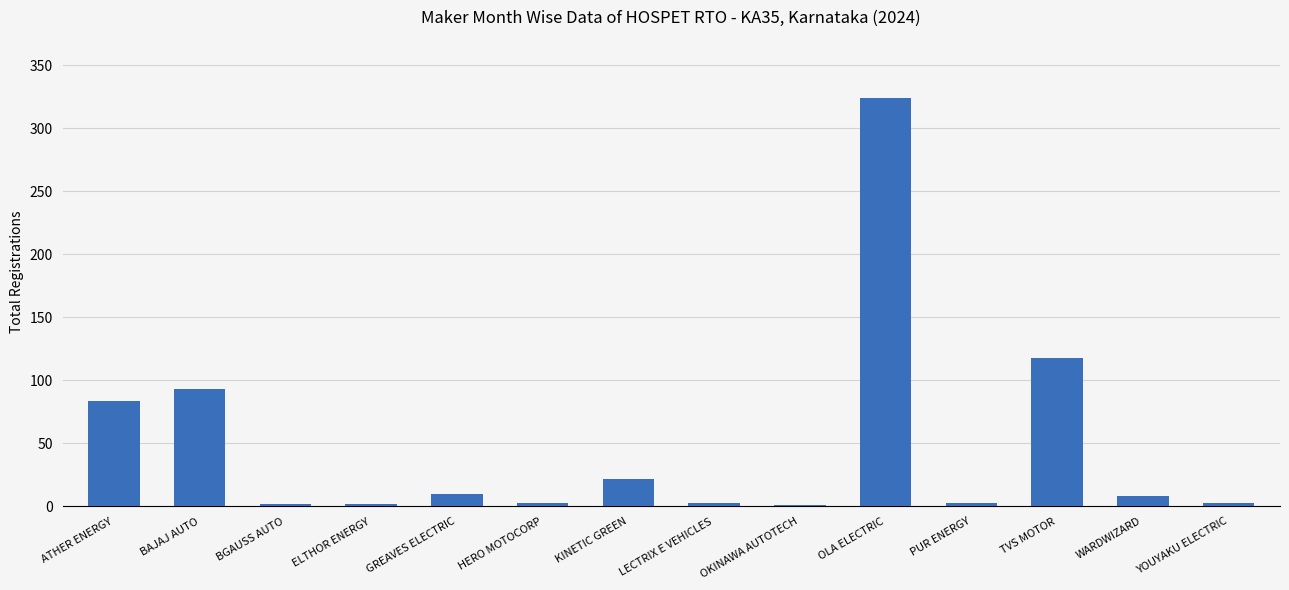

How many distinct data groups are displayed?

1